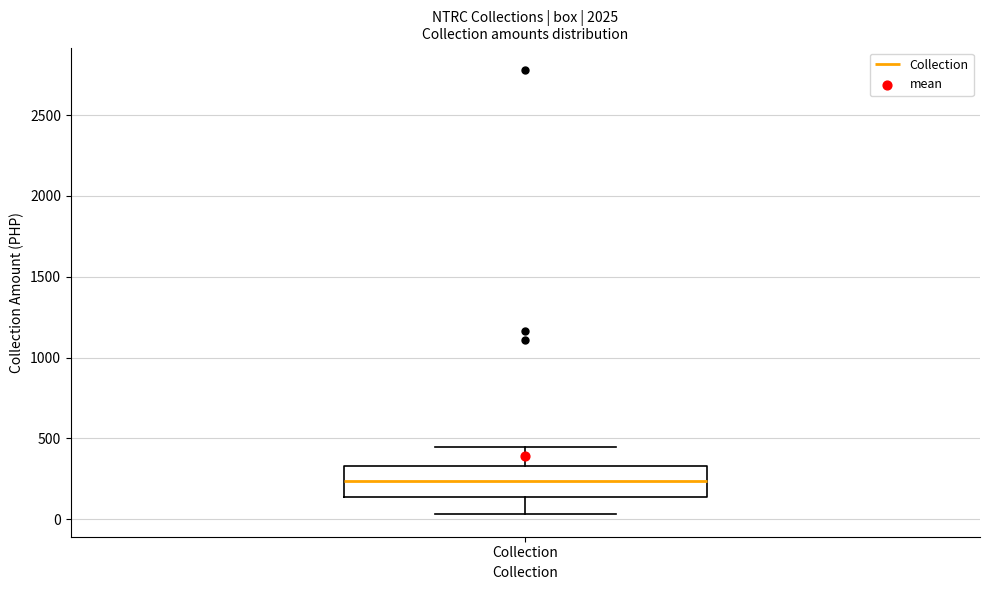

Transcribe this box plot: give where the median line is, the range the box spans, and where the two whiskers end, as read against the y-axis. The values are not printed on the chart, so give them approximately, as read against the axis.

median 250, box 150 to 350, whiskers 50 to 450